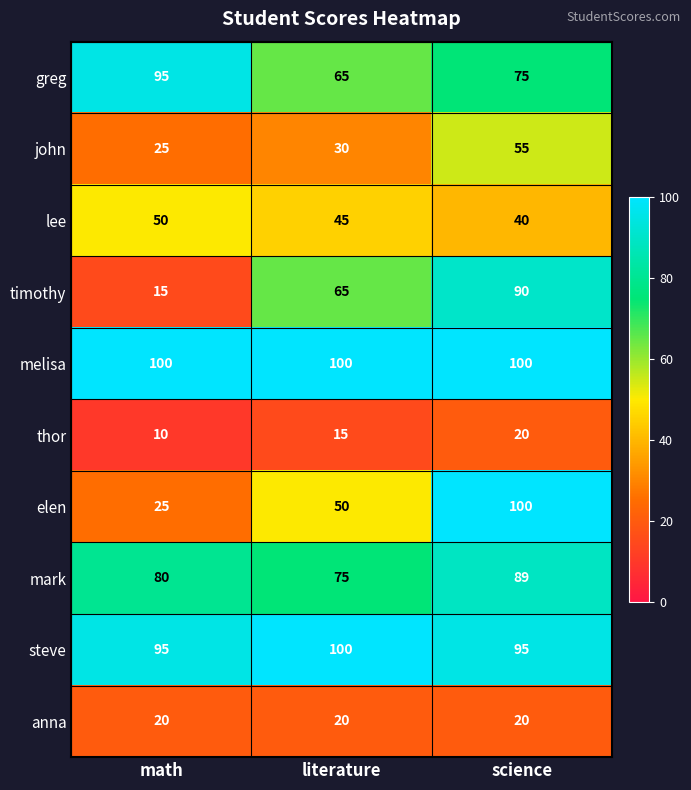

What is the difference between the maximum and minimum values in the john series?

30